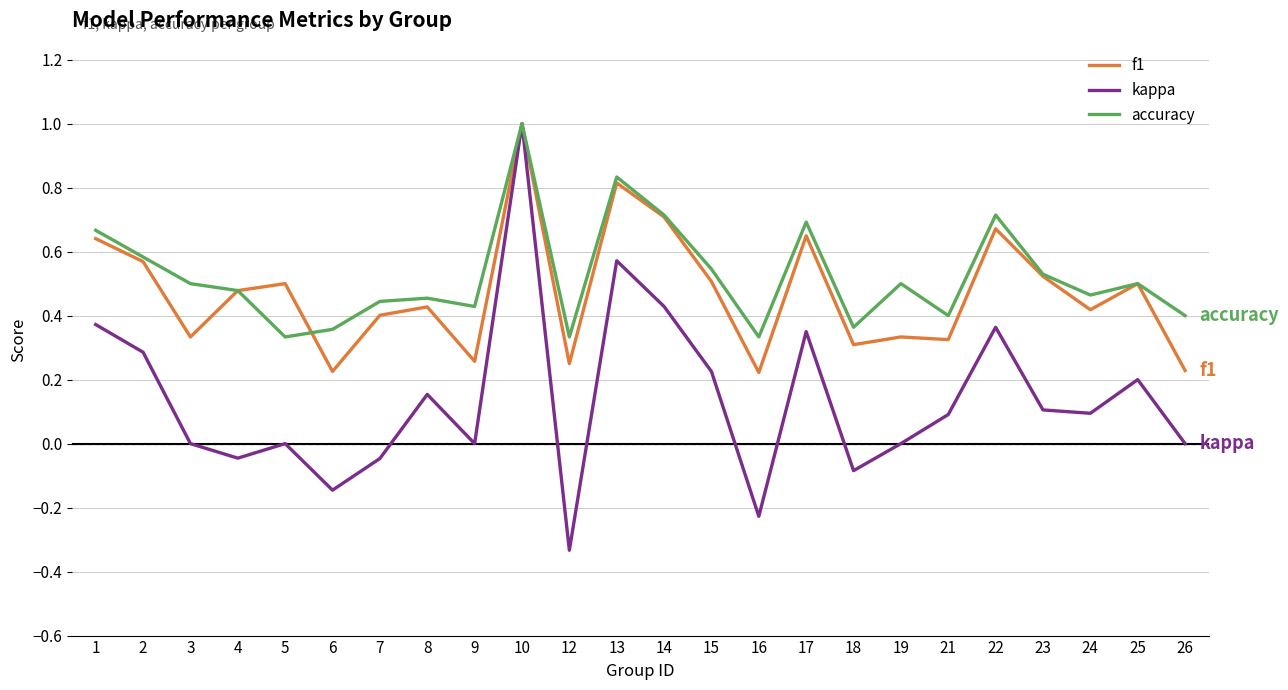

True or false: accuracy has a value of 0.4 at 26.

True